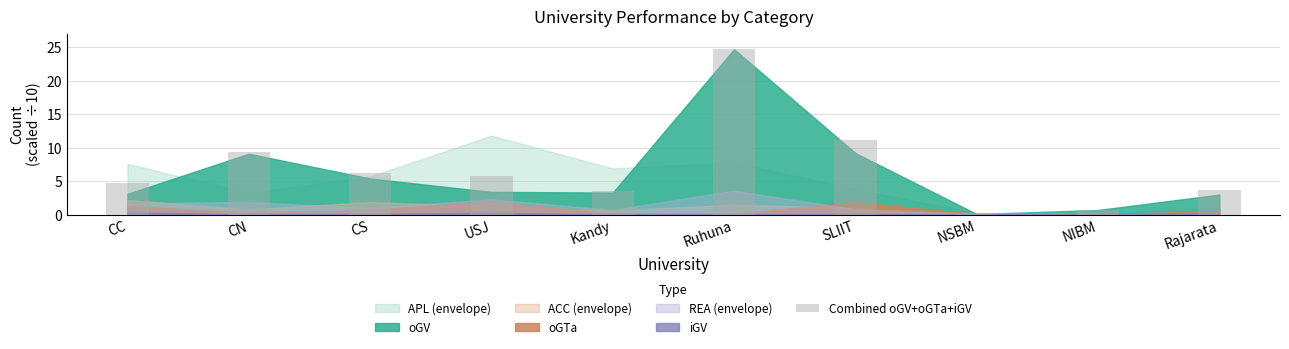

At which label is the value closest to 12?

SLIIT